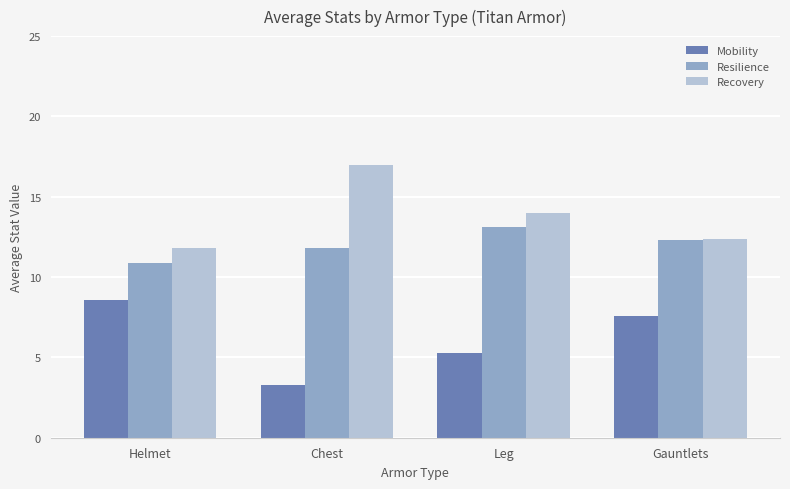

How many series are shown in this chart?

3